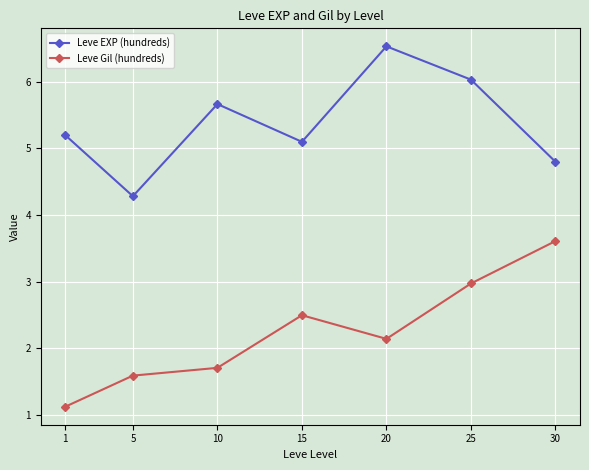

How many lines are shown in the chart?

2